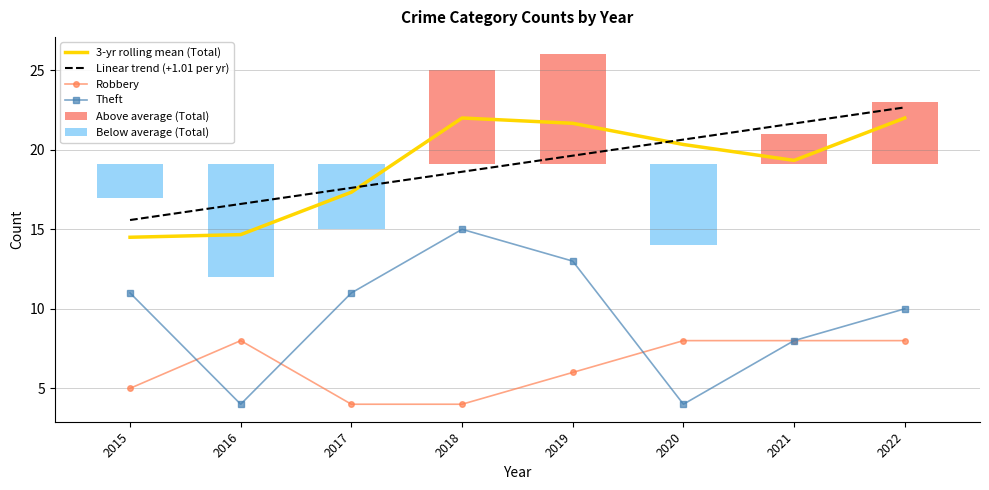

What is the spread (max minus min) of values at 2019?

21.7